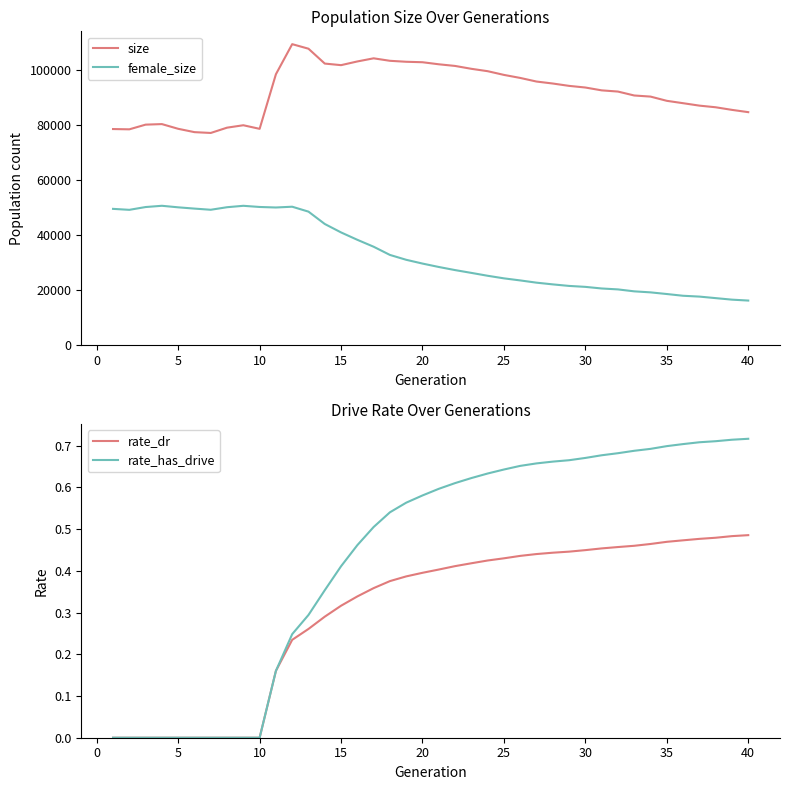

The value of female_size at 20 is 29648. True or false?

True